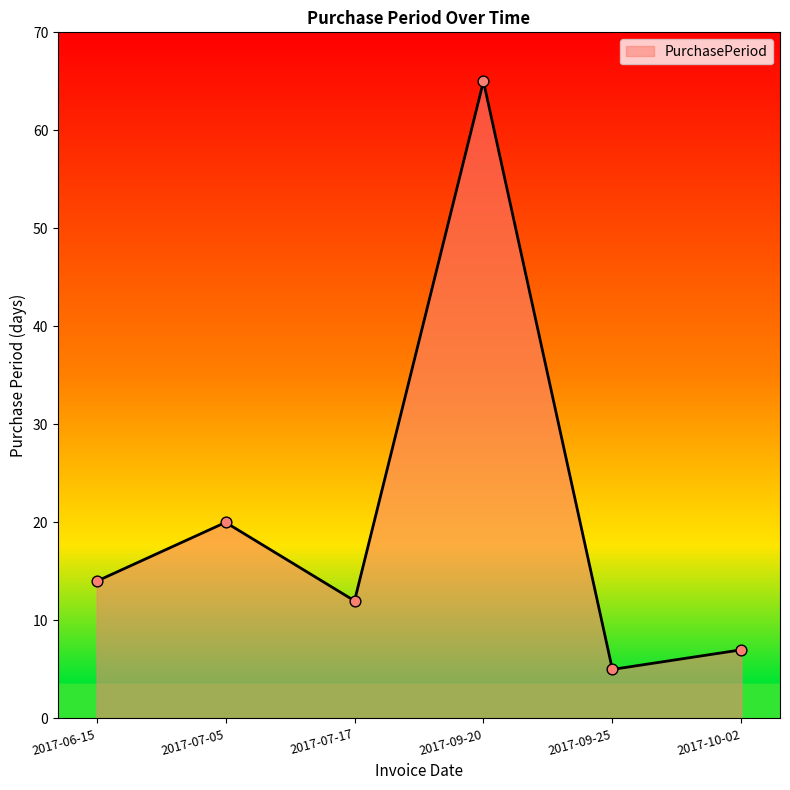

What is the ratio of the value at 2017-07-17 to the value at 2017-06-15?

0.9